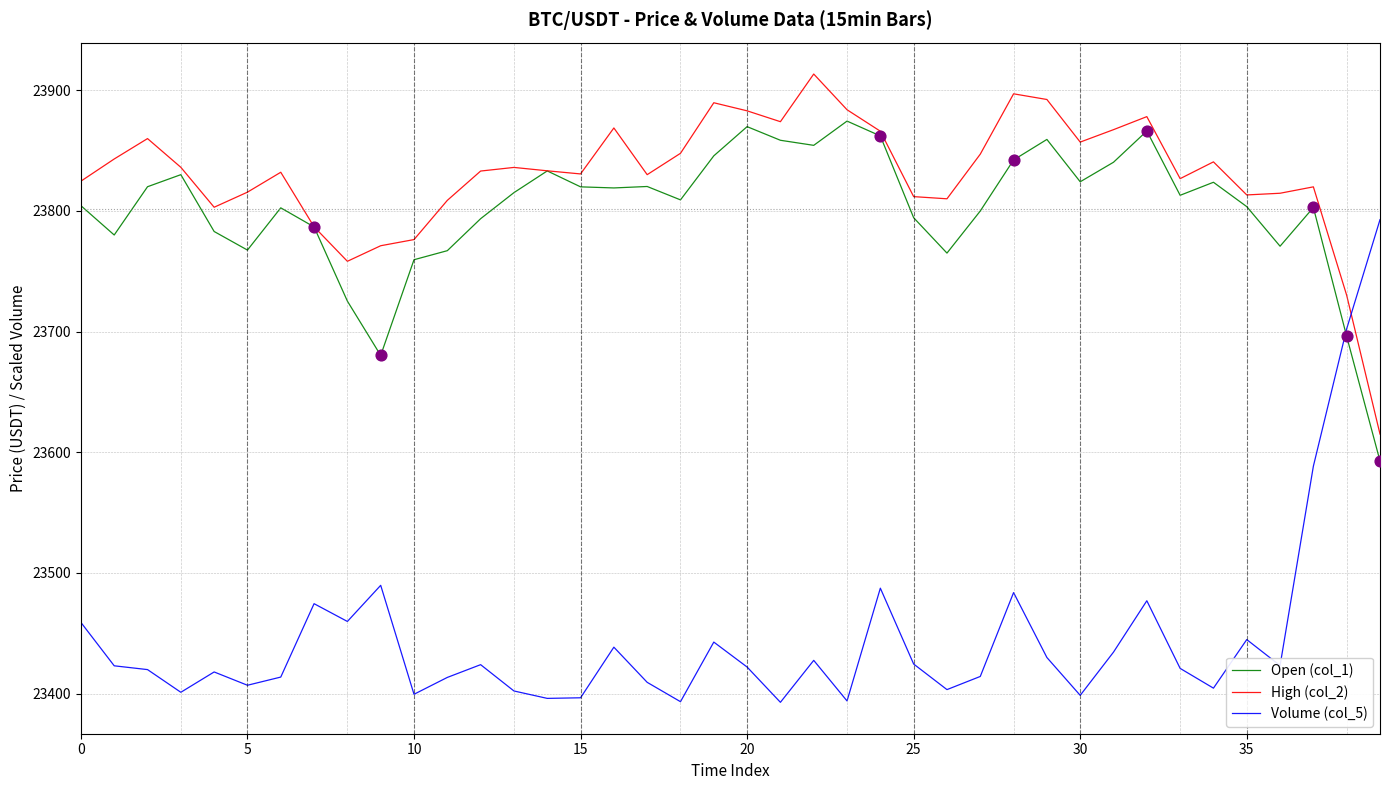

At how many categories does at least one series exceed 23556?

40